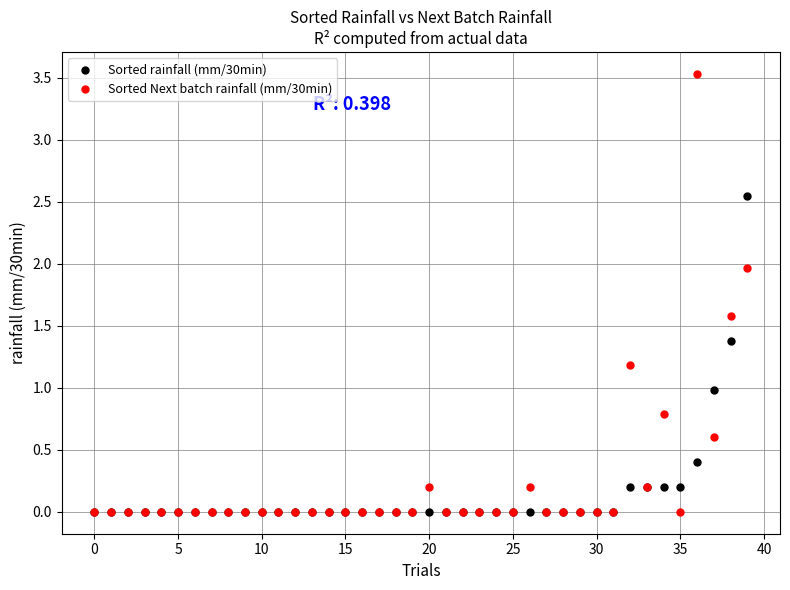

Which series has the largest Y range (max minus min)?

Sorted Next batch rainfall (mm/30min)